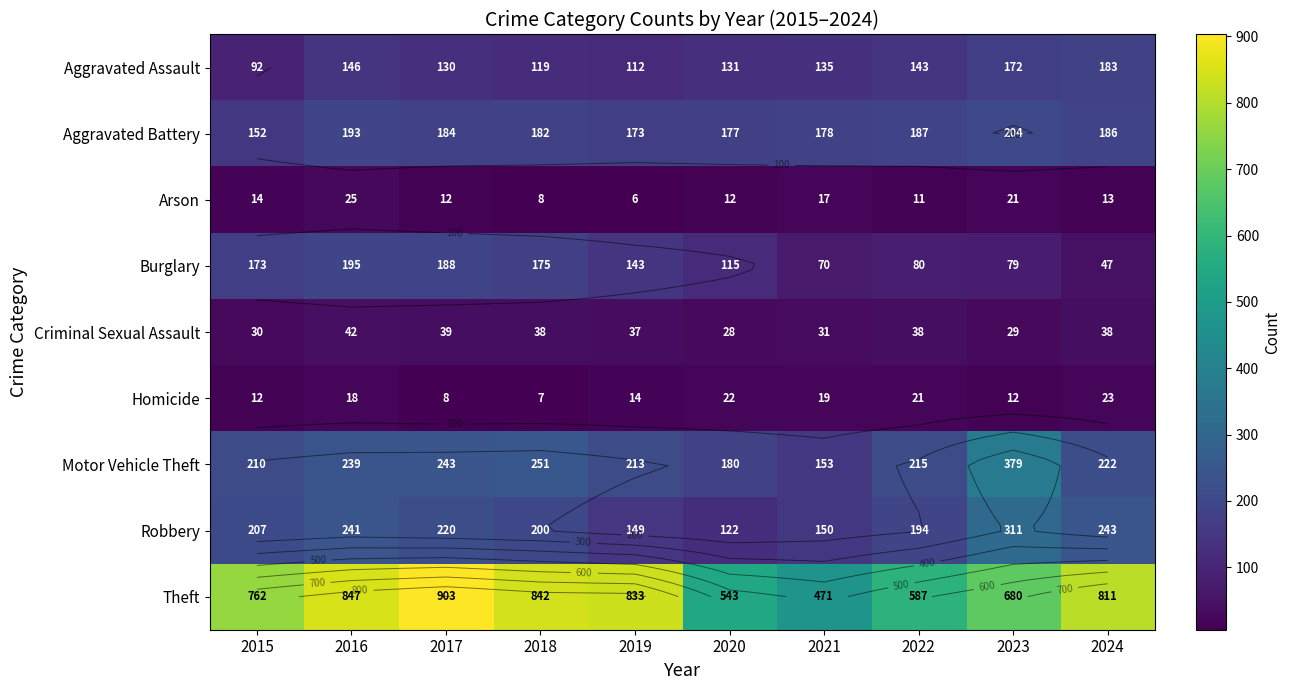

The value of Motor Vehicle Theft at 2022 is 285. True or false?

False